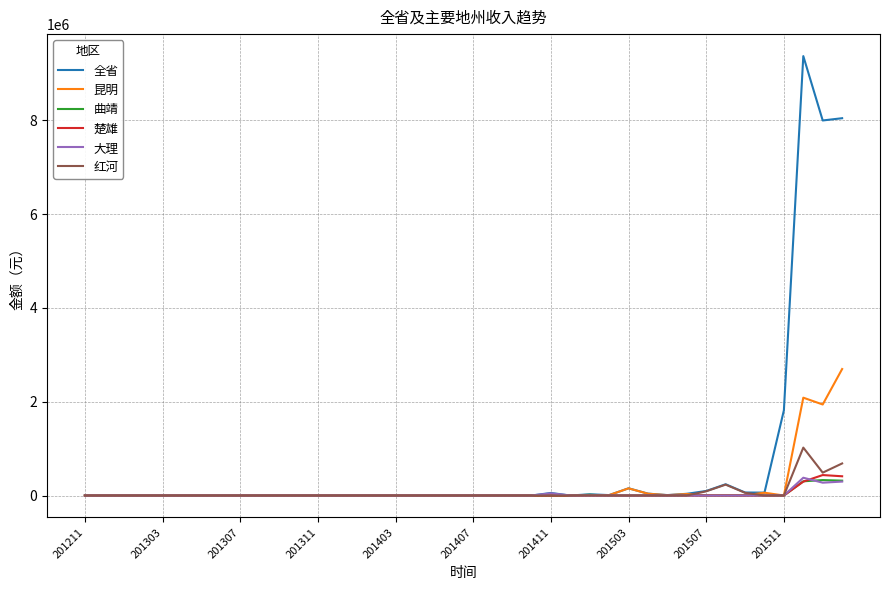

Which series has the largest range (max minus min)?

全省